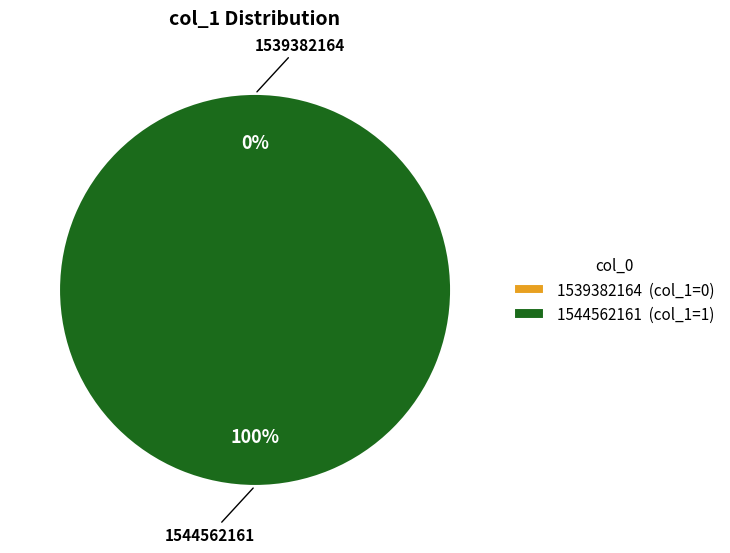

To the nearest percent, what percentage of the pie is 1544562161?

100%